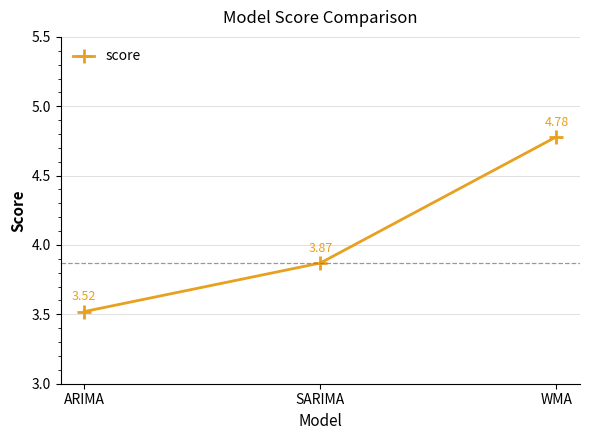

What is the maximum value shown in the chart?

4.8